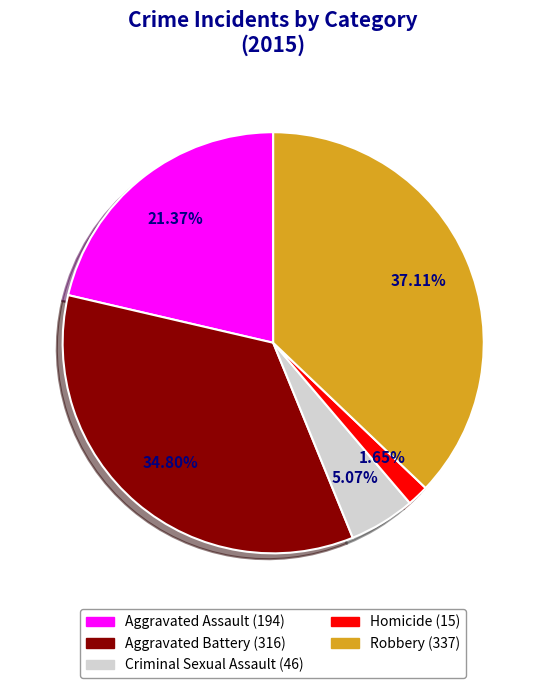

The Aggravated Assault slice represents 21% of the pie. True or false?

True